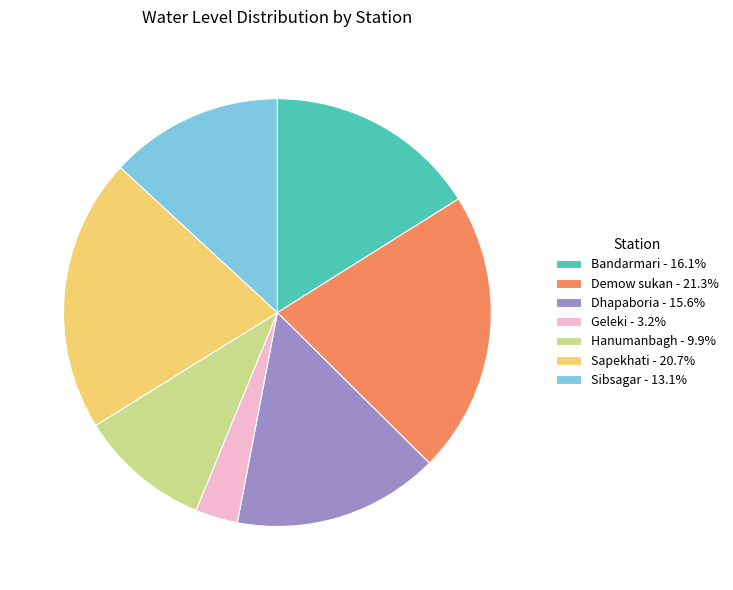

Is the sum of Sapekhati - 20.7% and Dhapaboria - 15.6% greater than half?

No